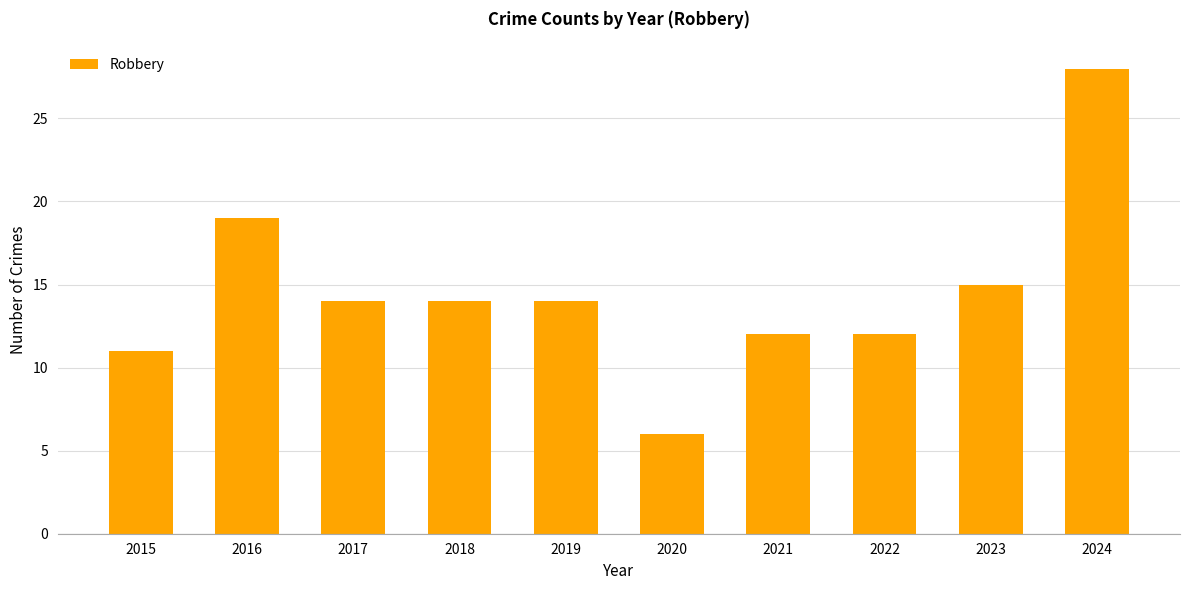

How many distinct data groups are displayed?

1